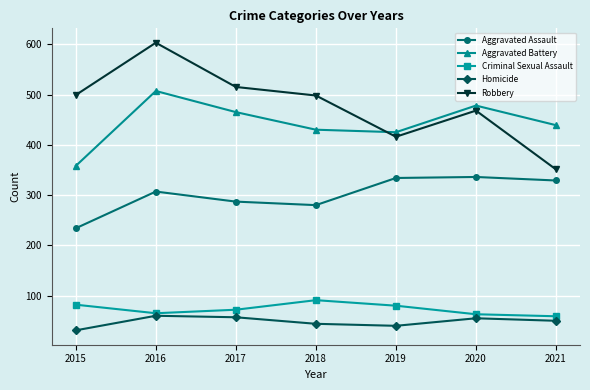

Read the Criminal Sexual Assault value at 2018.

91